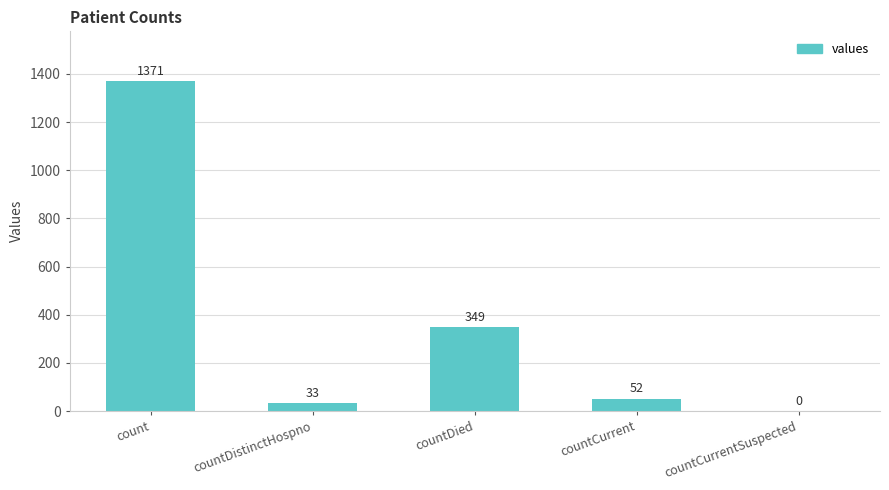

How many values are above zero?

4